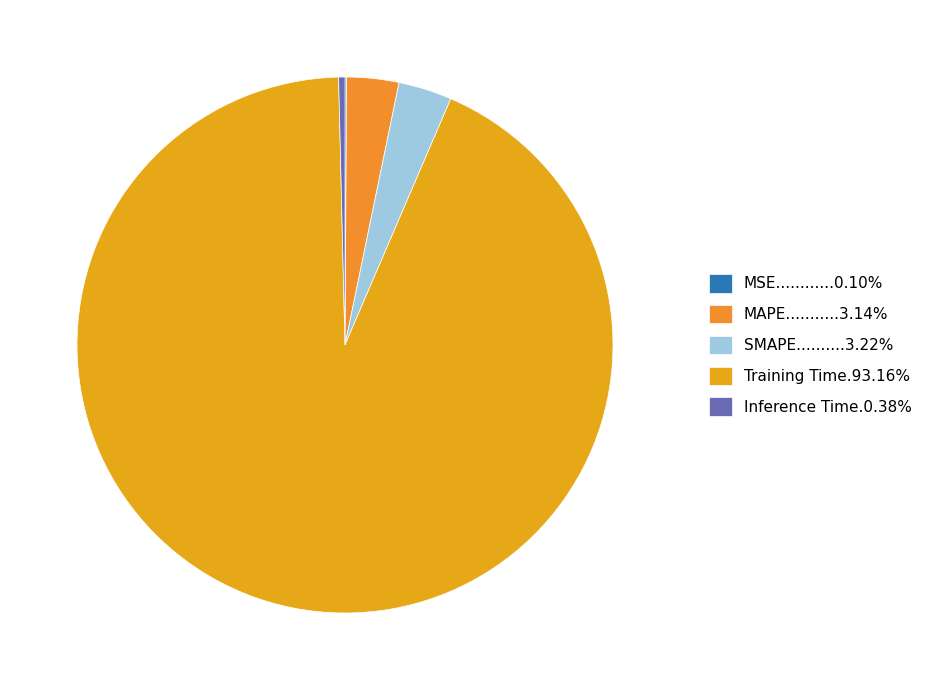

To the nearest percent, what is the average slice percentage?

20%